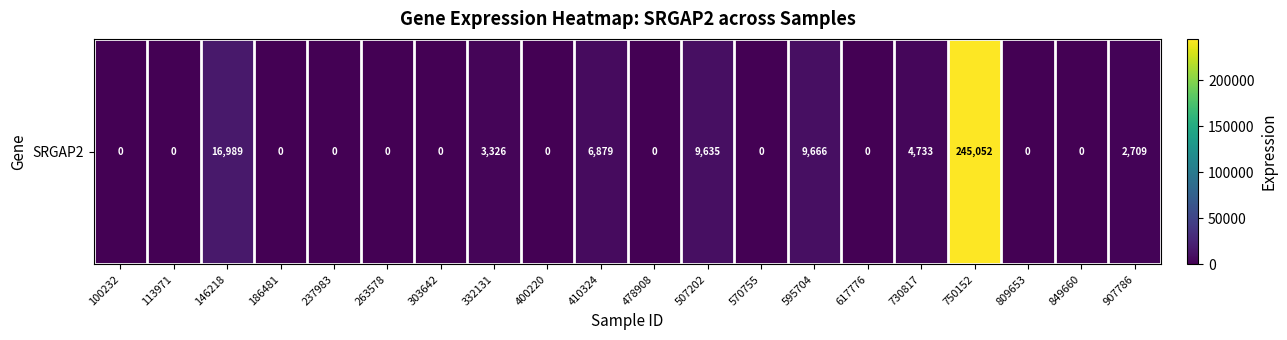

Rank the categories by value from lowest to highest.

100232, 113971, 186481, 237983, 263578, 303642, 400220, 478908, 570755, 617776, 809653, 849660, 907786, 332131, 730817, 410324, 507202, 595704, 146218, 750152